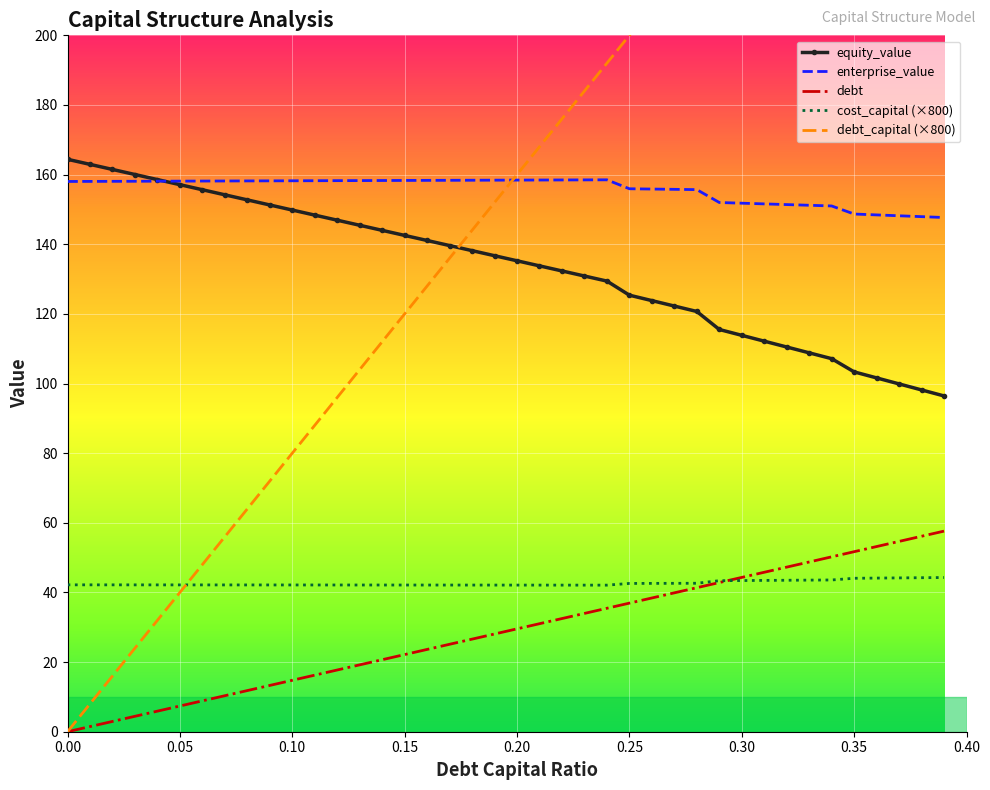

True or false: cost_capital (×800) and equity_value intersect in this chart.

False